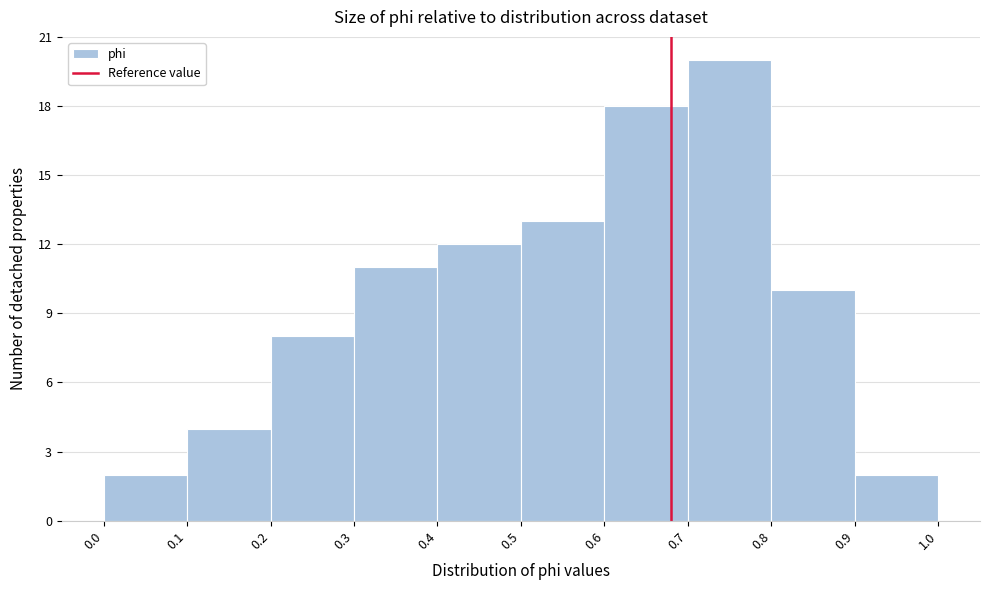

Reading left to right, transcribe this chart: for each bar, give the range it covers on the x-axis and its height. The values are not printed on the chart, so give them approximately, as read against the axis.

0.0 to 0.1: 2
0.1 to 0.2: 4
0.2 to 0.3: 8
0.3 to 0.4: 11
0.4 to 0.5: 12
0.5 to 0.6: 13
0.6 to 0.7: 18
0.7 to 0.8: 20
0.8 to 0.9: 10
0.9 to 1.0: 2